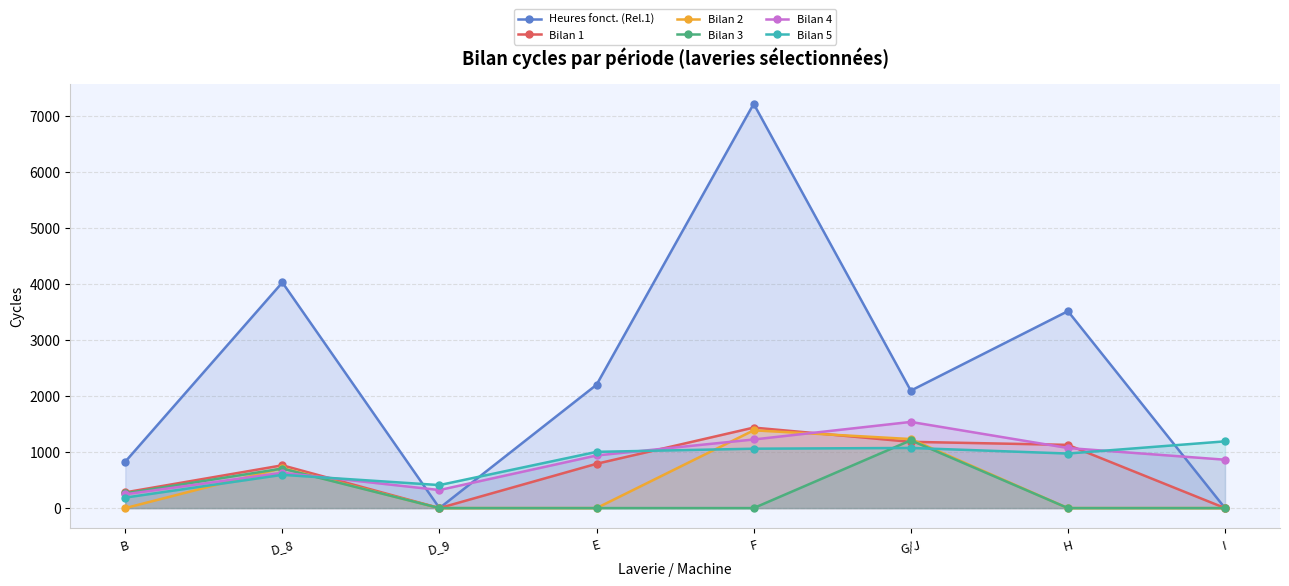

What is the label of the 6th point from the right?

D_9